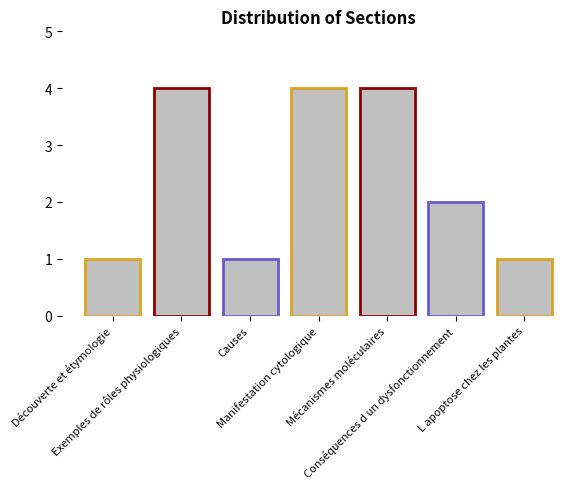

What is the greatest value displayed?

4